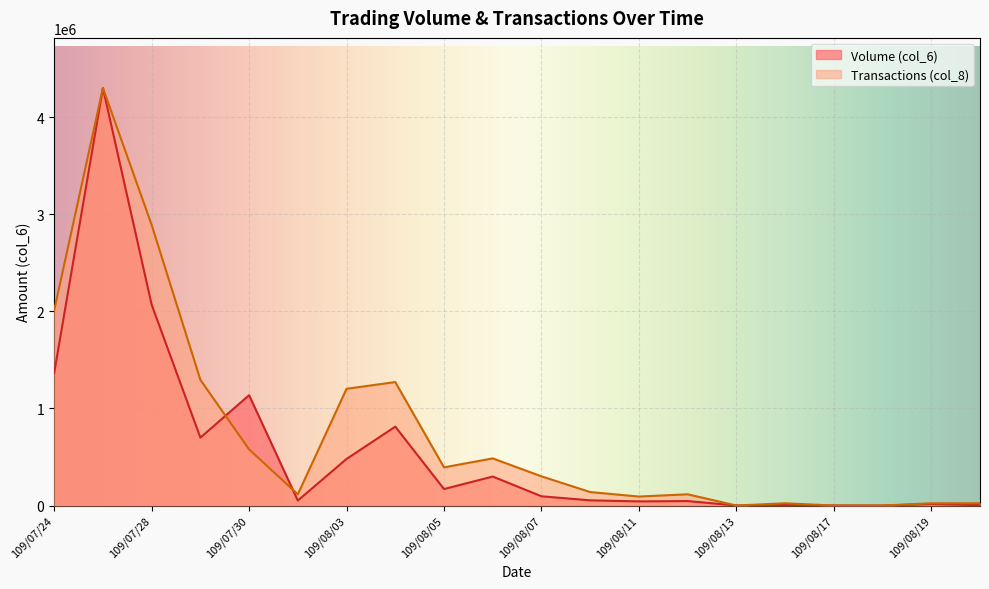

What is the label of the 4th point from the left?

109/07/29